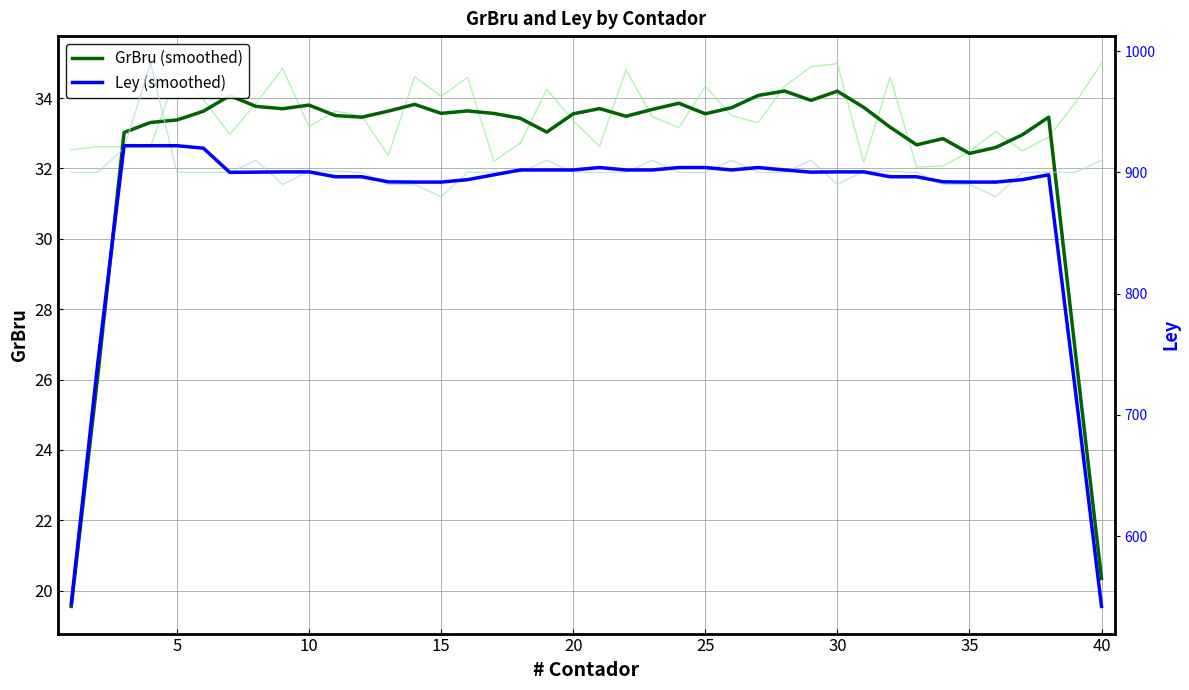

What is the total value across all series at 30?

934.1